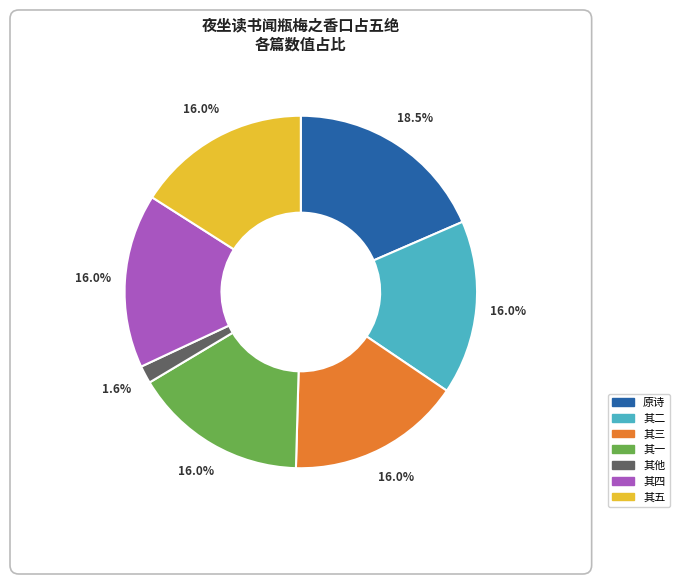

Is there a majority slice in this chart?

No